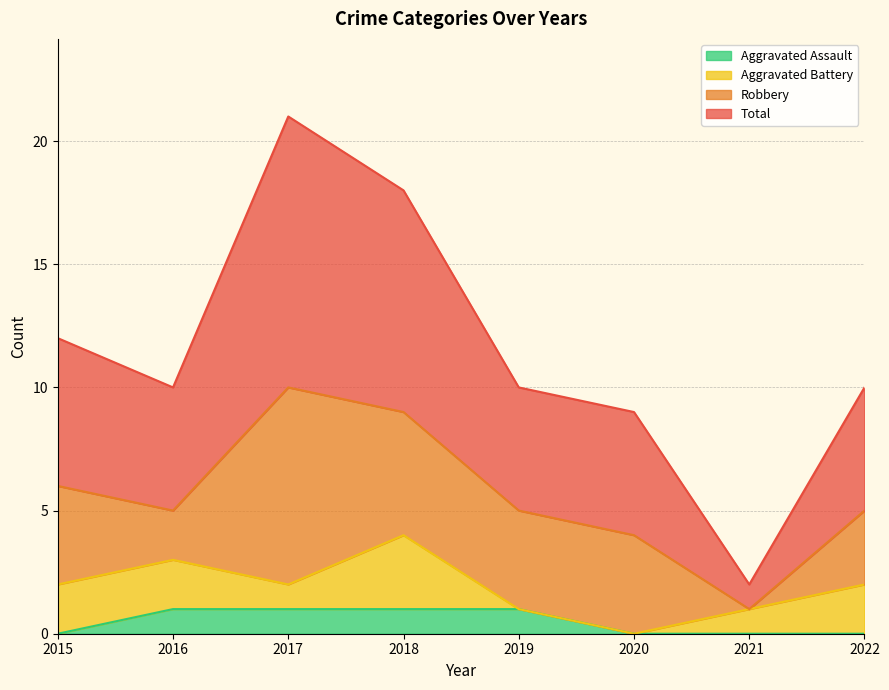

The Aggravated Assault series shows 0 at 2020. True or false?

True